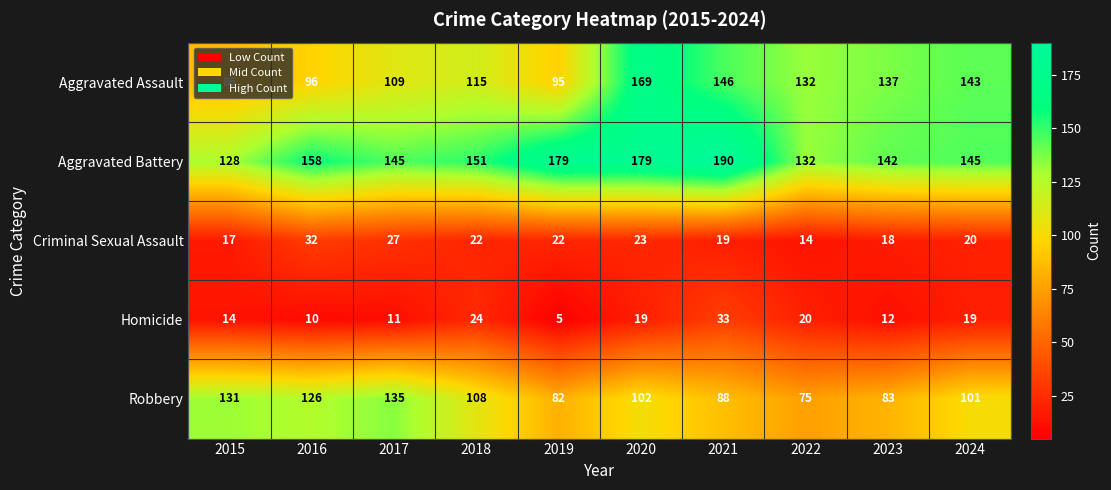

Is it true that Robbery equals 135 at 2017?

True